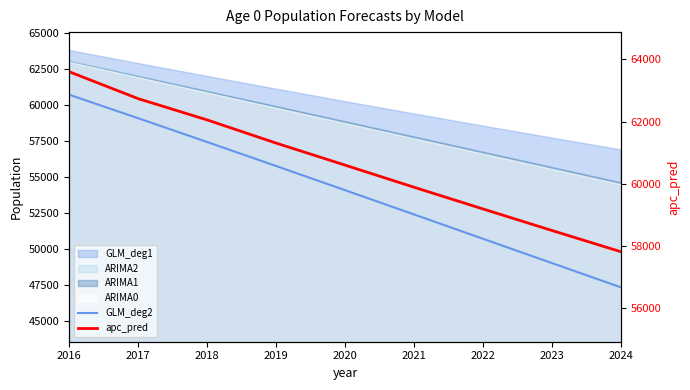

What is the greatest value displayed?

63603.7